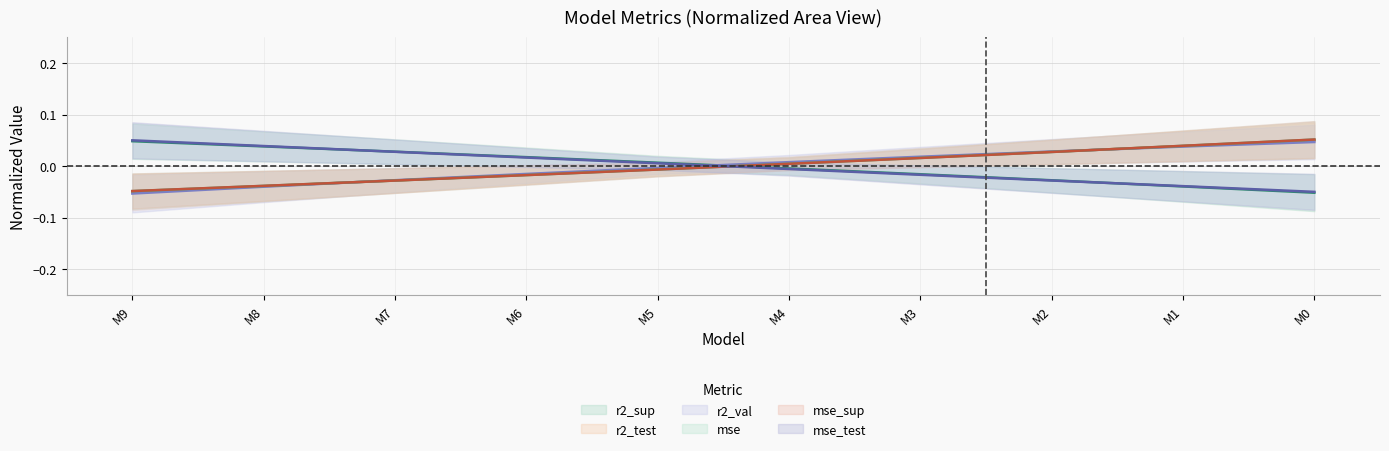

How many times do r2_test and mse_sup cross each other?

1